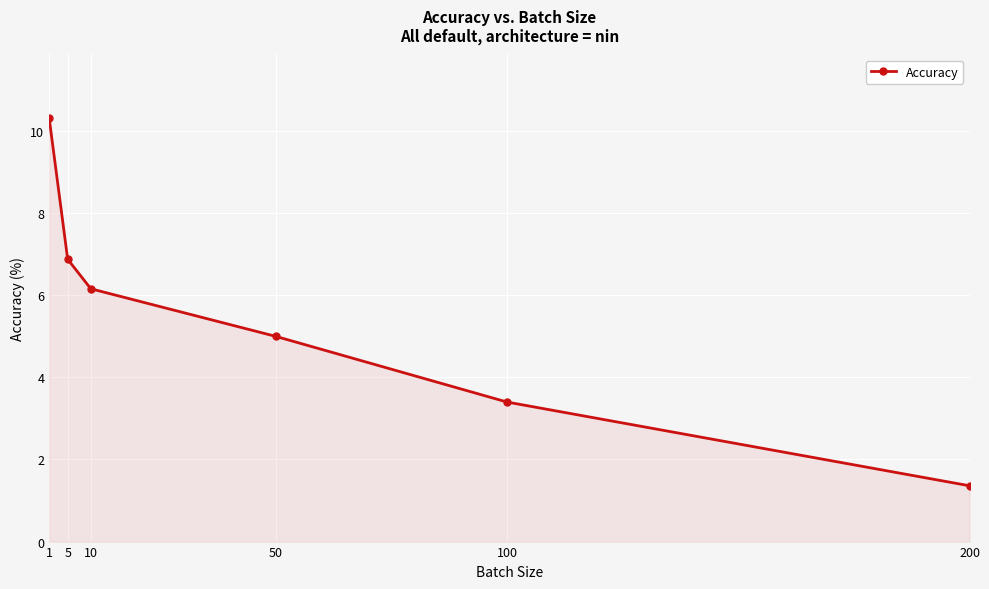

List the labels in order of value, largest first.

1, 5, 10, 50, 100, 200